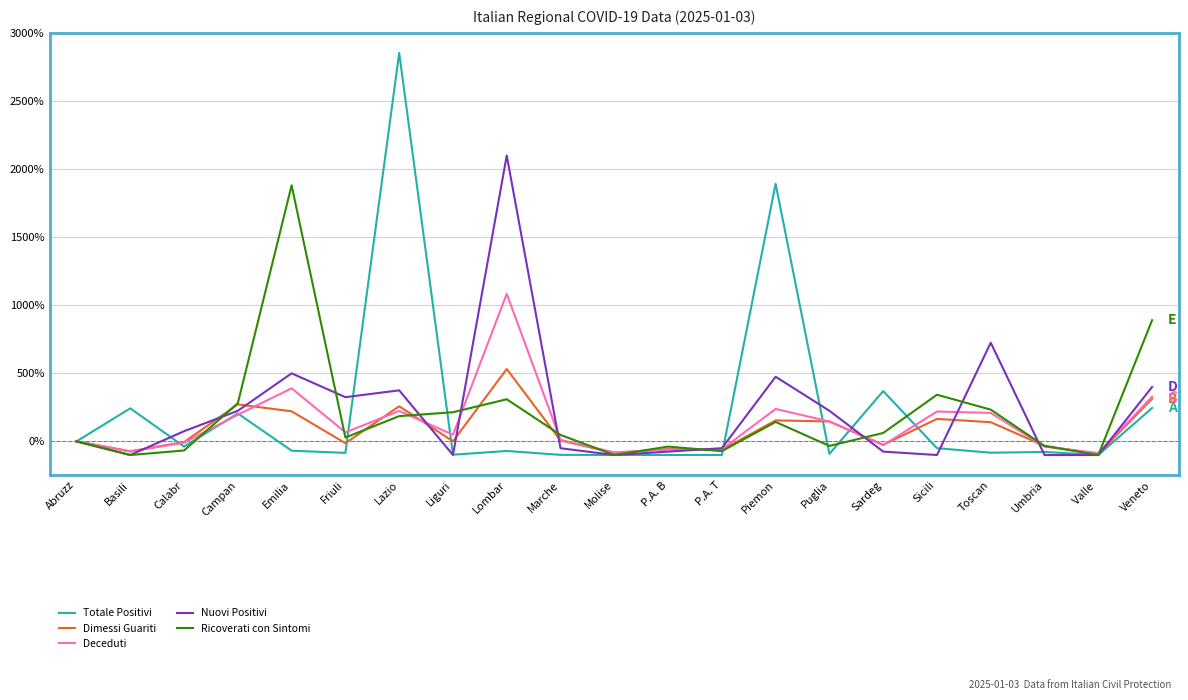

True or false: Totale Positivi has a value of 82.3 at Veneto.

False